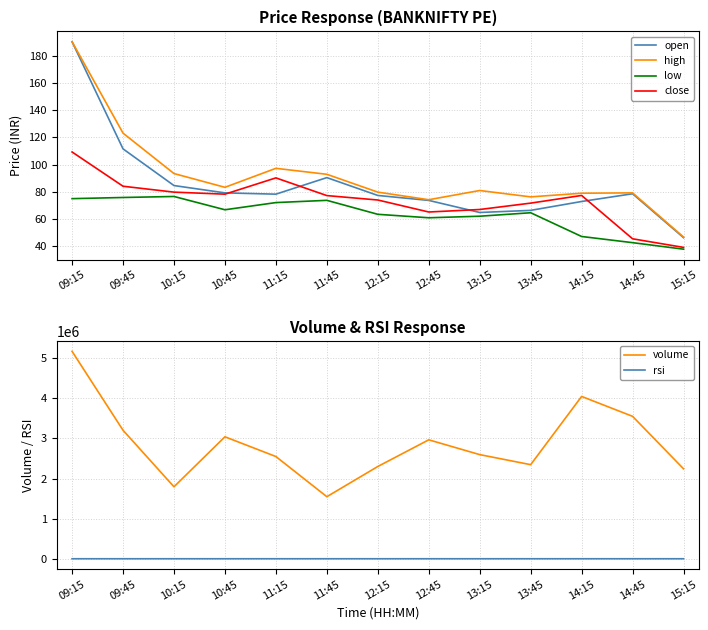

Which label corresponds to the largest value in the chart?

09:15